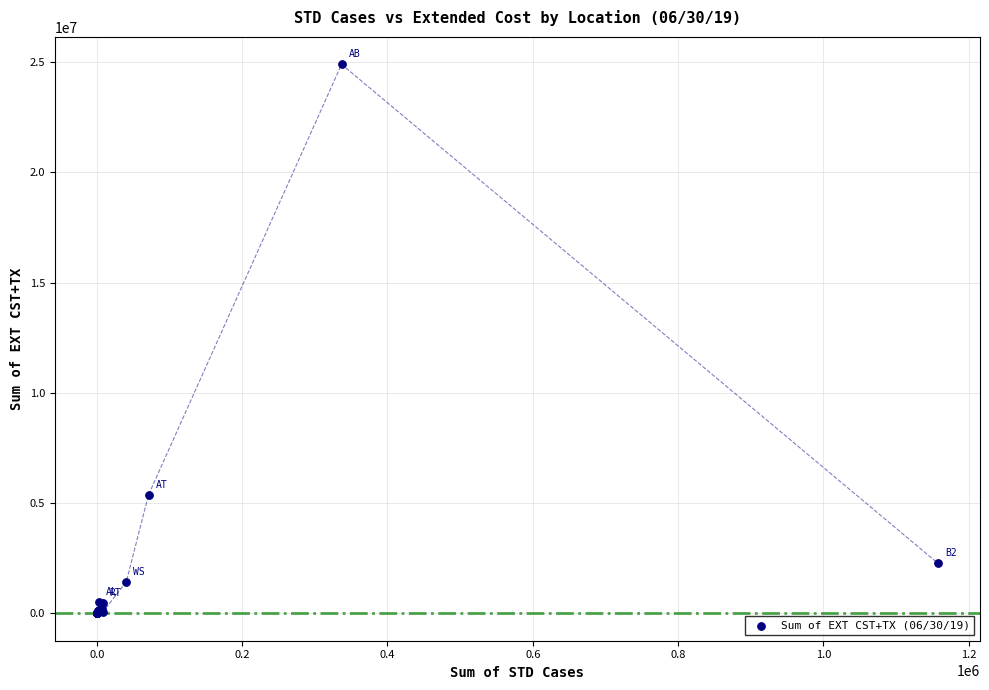

What Y value in the scatter plot is closest to 12448364?

5374169.7